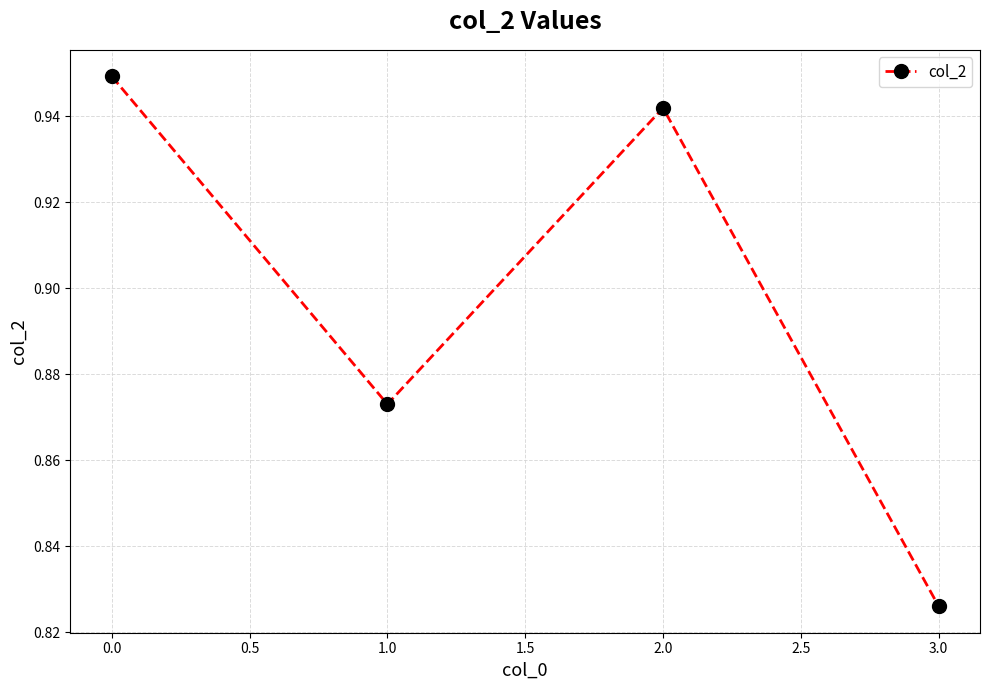

How many categories are shown in the chart?

4